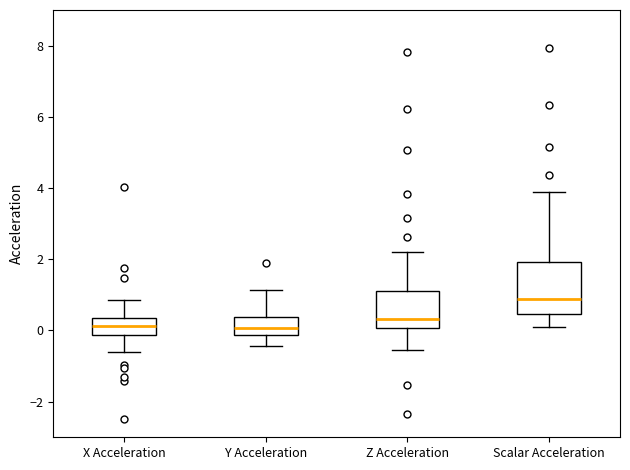

Which box is the tallest, from its lower edge to its upper edge?

Scalar Acceleration